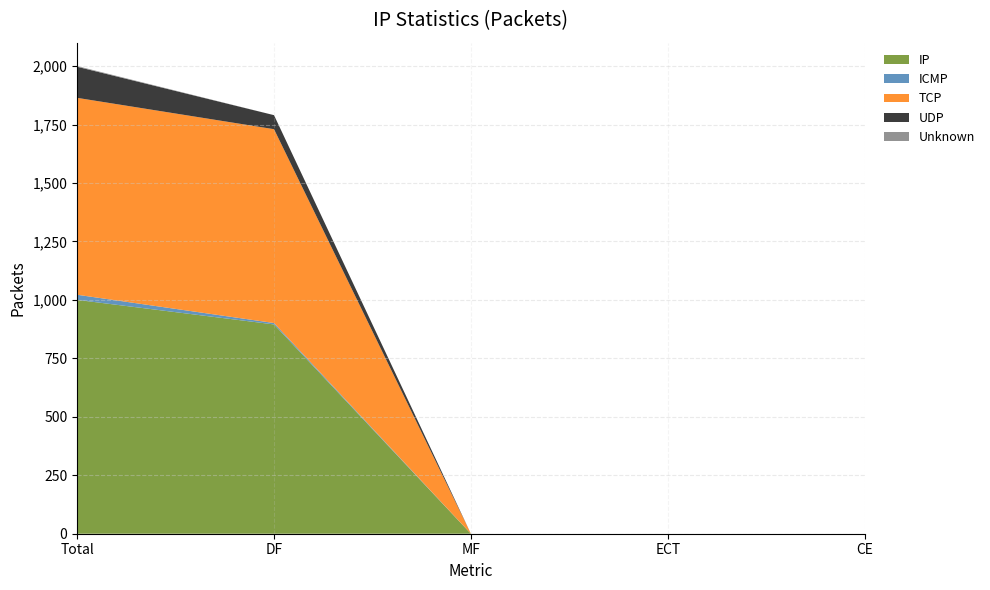

Reading left to right, list all the values displayed in this chart.

IP: Total=1000	DF=895	MF=0	ECT=0	CE=0
ICMP: Total=22	DF=6	MF=0	ECT=0	CE=0
TCP: Total=842	DF=829	MF=0	ECT=0	CE=0
UDP: Total=133	DF=60	MF=0	ECT=0	CE=0
Unknown: Total=3	DF=0	MF=0	ECT=0	CE=0